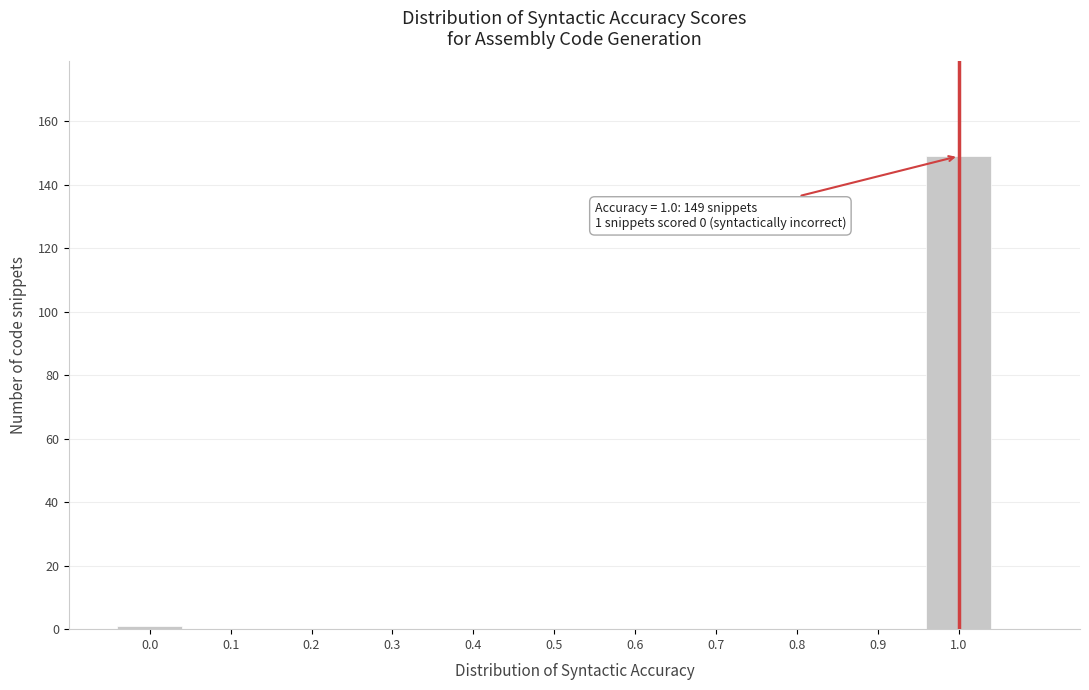

Reading left to right, what are all the values shown in this chart?

0.0=1	0.1=0	0.2=0	0.3=0	0.4=0	0.5=0	0.6=0	0.7=0	0.8=0	0.9=0	1.0=149